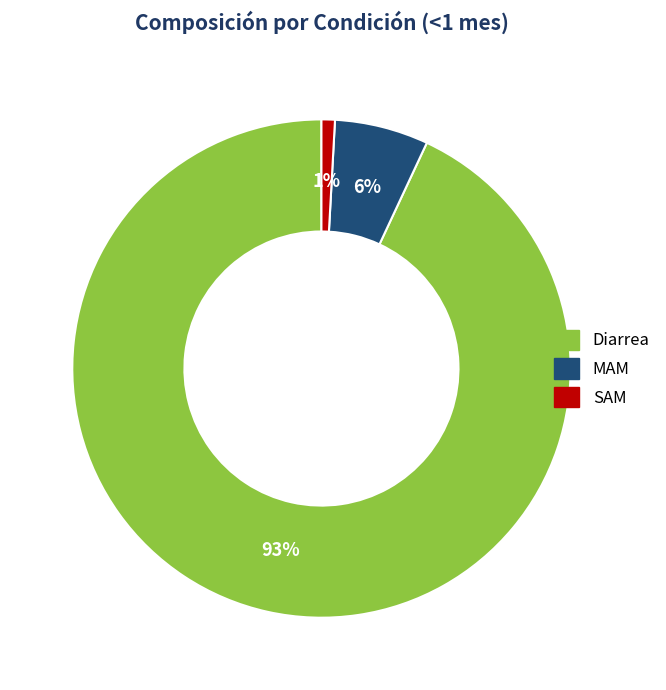

What is the smallest slice in the pie chart?

SAM